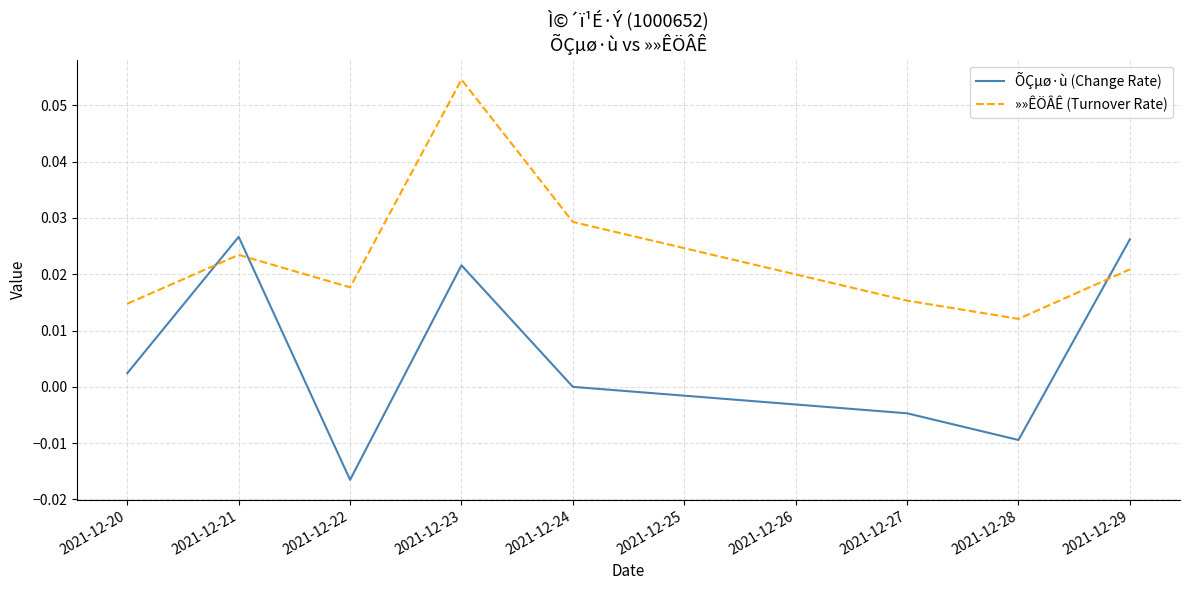

Which series ends up on top after the final intersection of ÕÇµø·ù (Change Rate) and »»ÊÖÂÊ (Turnover Rate)?

ÕÇµø·ù (Change Rate)